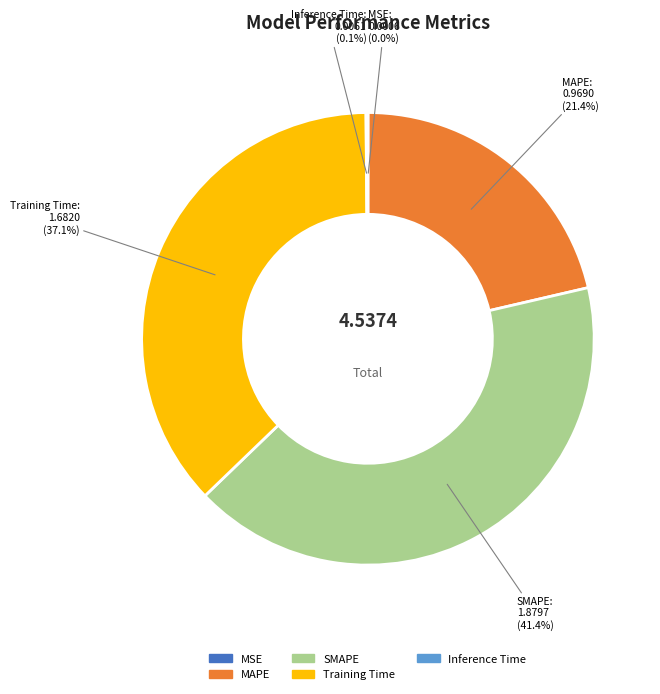

Is there any slice that represents more than half of the pie?

No